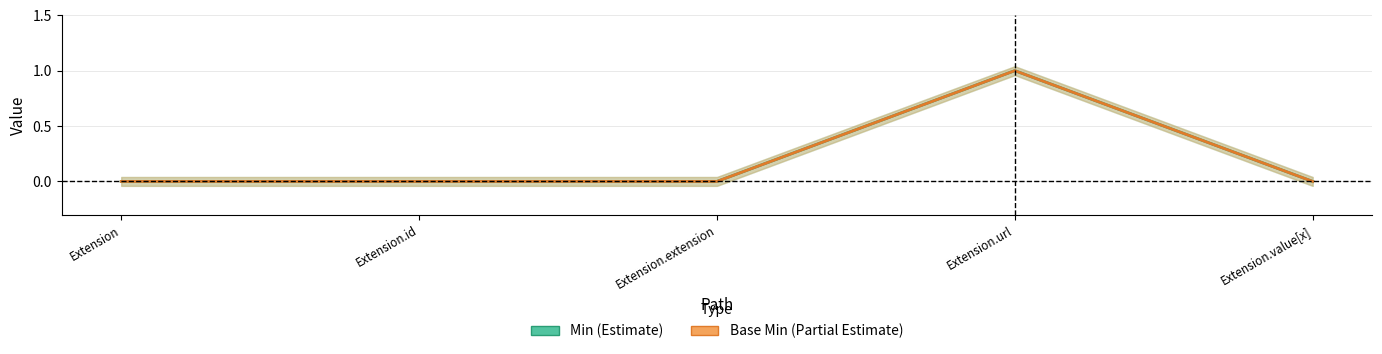

Is the value of Min (Estimate) at Extension greater than the value of Base Min (Partial Estimate) at Extension.id?

No